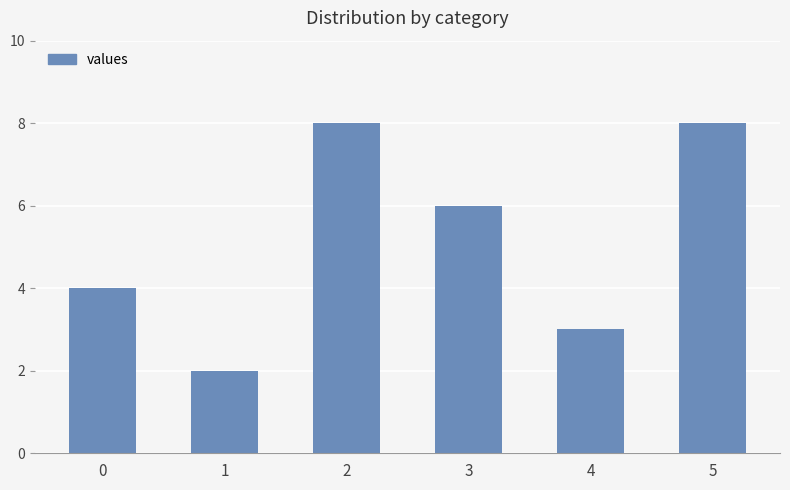

Reading left to right, list all the values displayed in this chart.

4	2	8	6	3	8